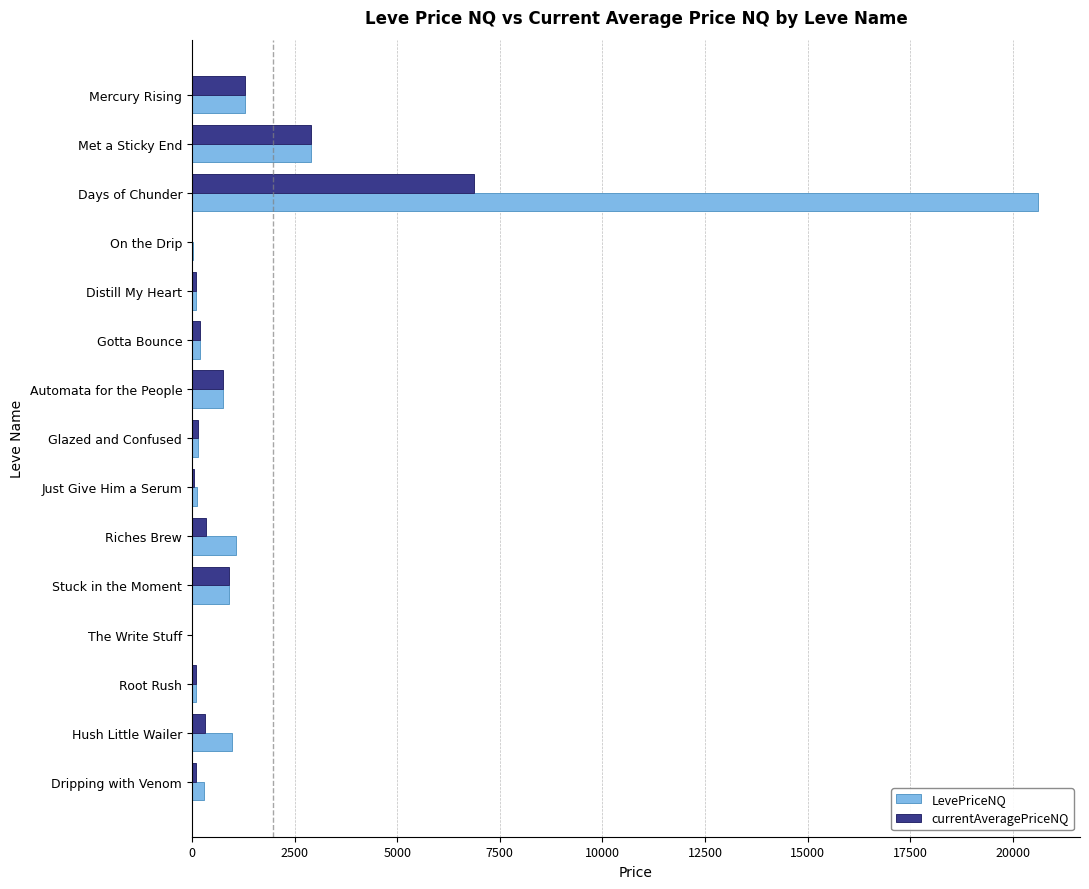

The LevePriceNQ series shows 12277.5 at The Write Stuff. True or false?

False